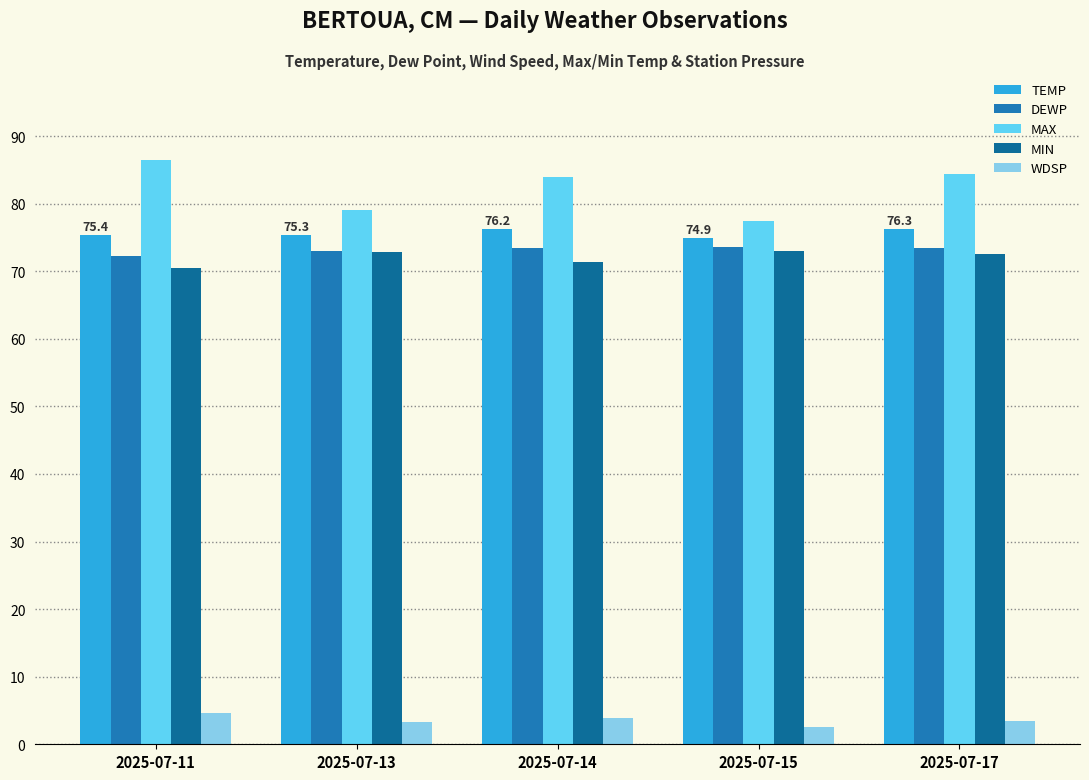

What is the difference between the maximum and minimum values in the MIN series?

2.5